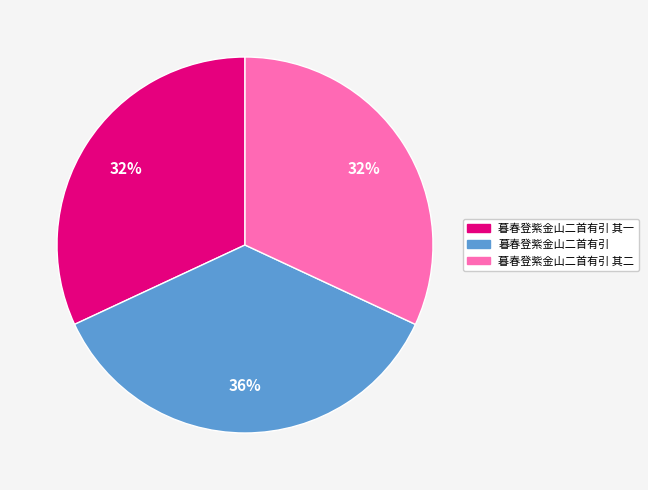

How many segments does this pie chart have?

3